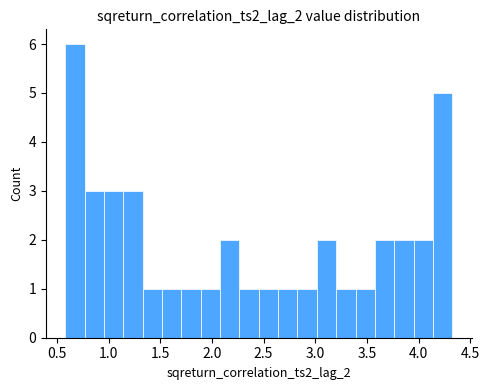

Read against the x-axis, roughly where is the centre of the tallest bar?

0.70